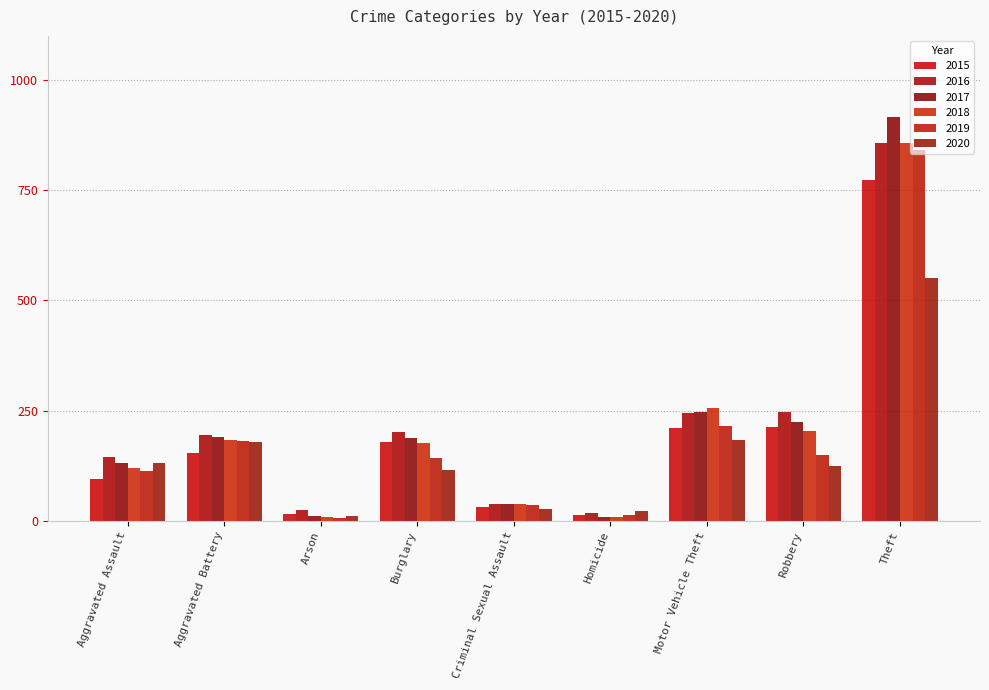

What is the difference between the second highest and second lowest values in the 2018 series?

248